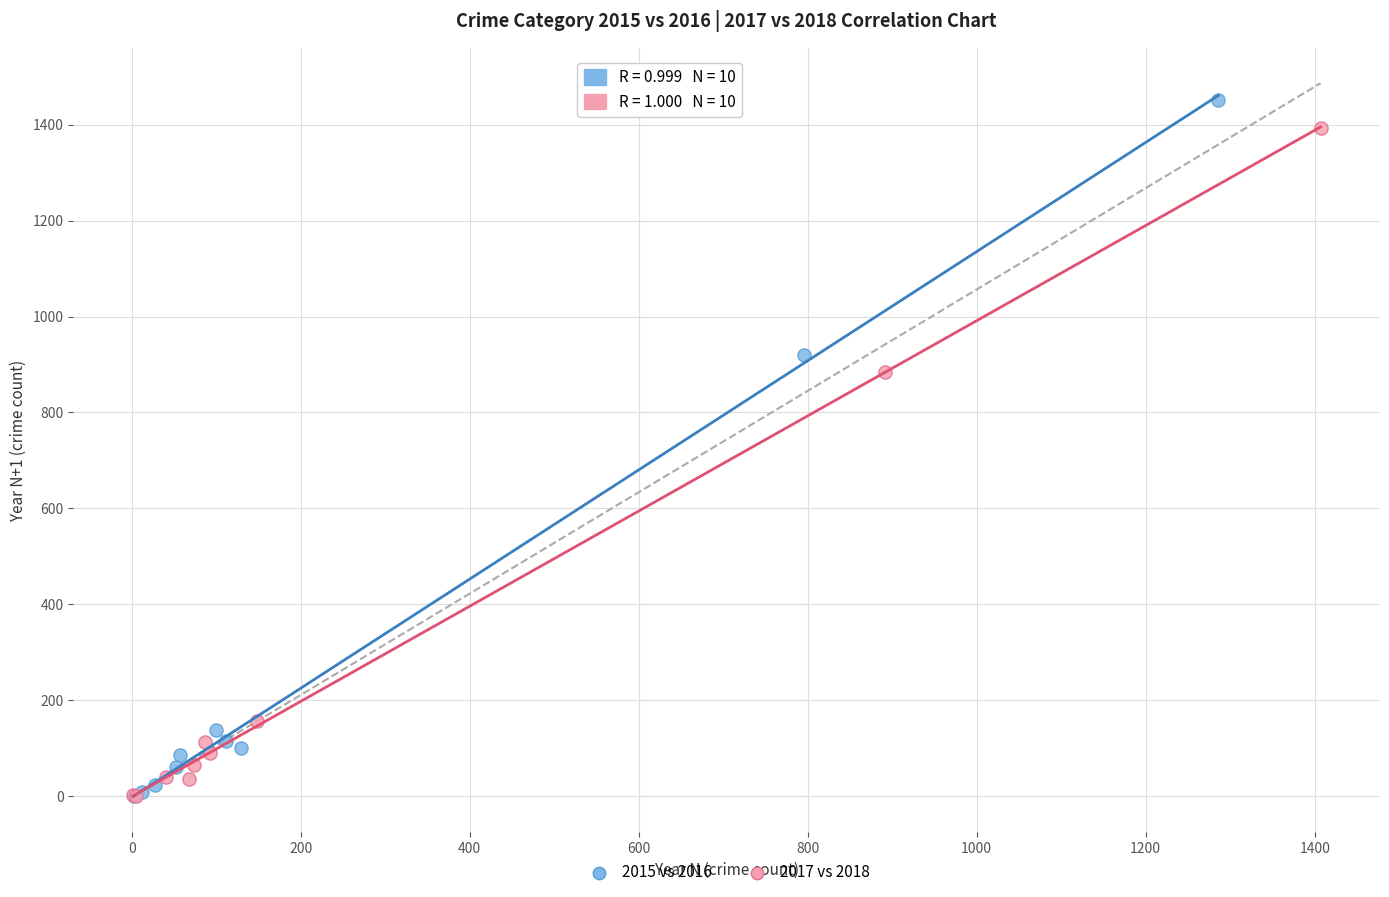

Which series has the widest spread of Y values?

2015 vs 2016